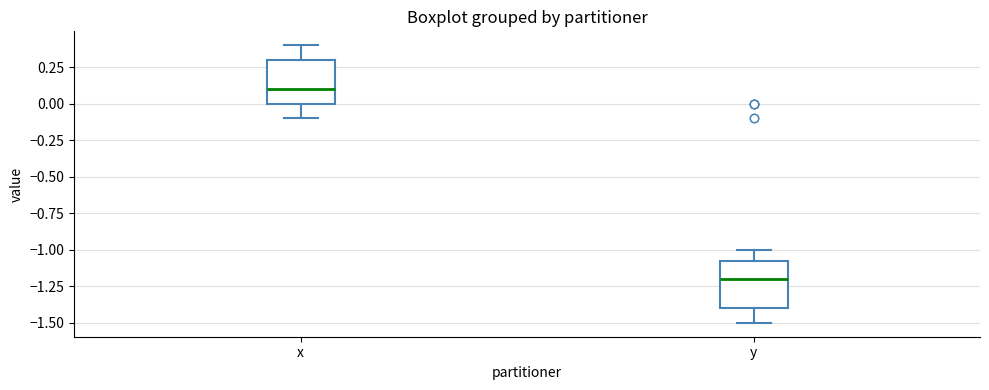

Reading left to right, read every box against the y-axis: the position of its median line, the range the box covers, and the ends of its whiskers. The values are not printed on the chart, so give them approximately, as read against the axis.

x: median 0.10, box 0.00 to 0.30, whiskers -0.10 to 0.40
y: median -1.20, box -1.40 to -1.05, whiskers -1.50 to -1.00